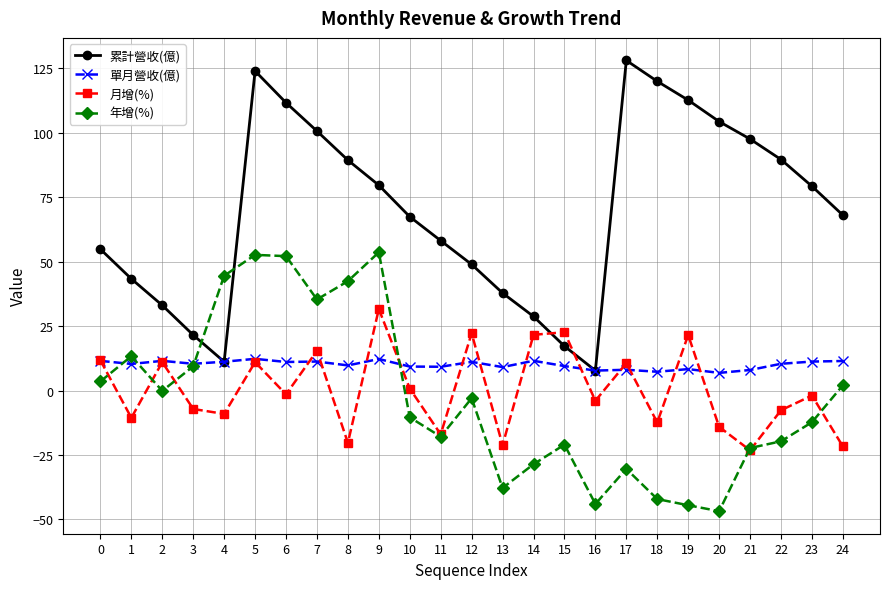

What is the total value across all series at 17?

116.2